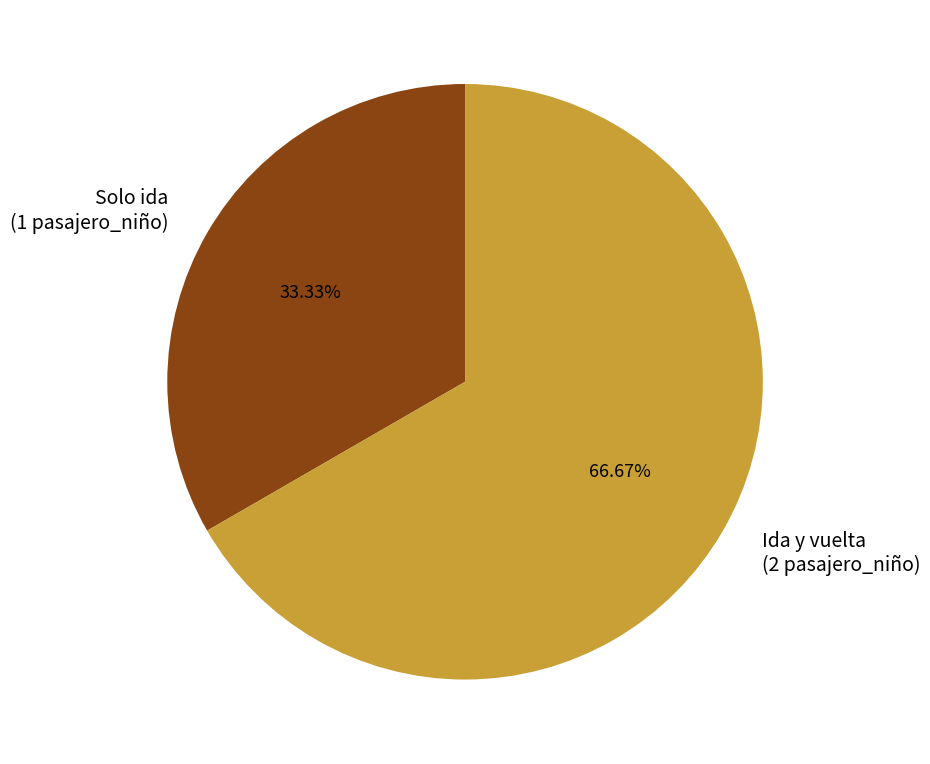

What percentage do Solo ida and Ida y vuelta together represent?

100.0%